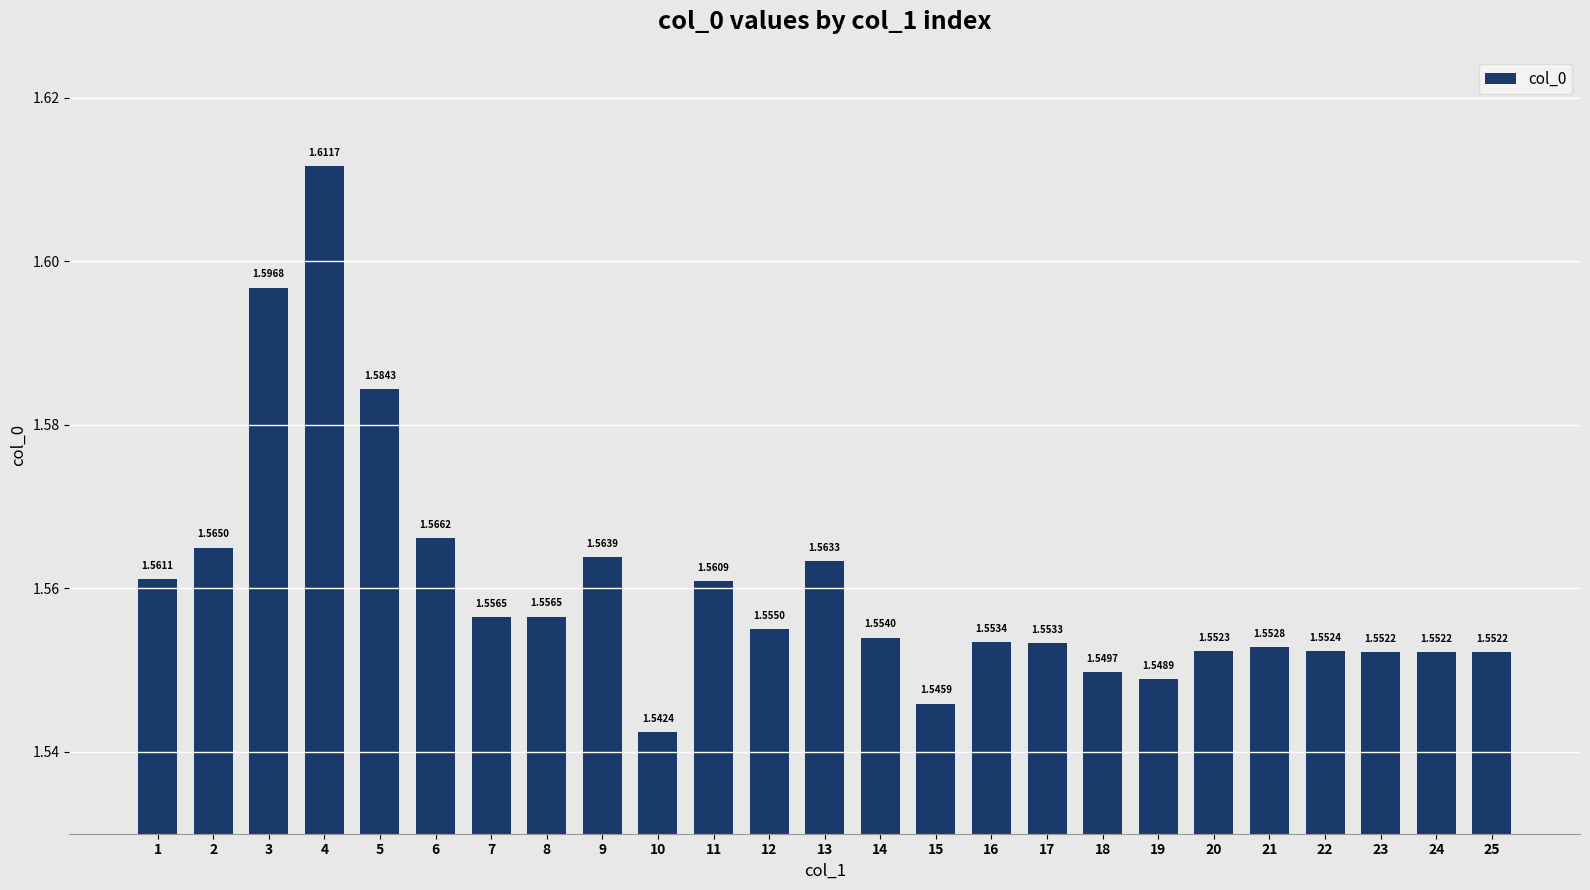

What is the sum of the values at 11 and 21?

3.1